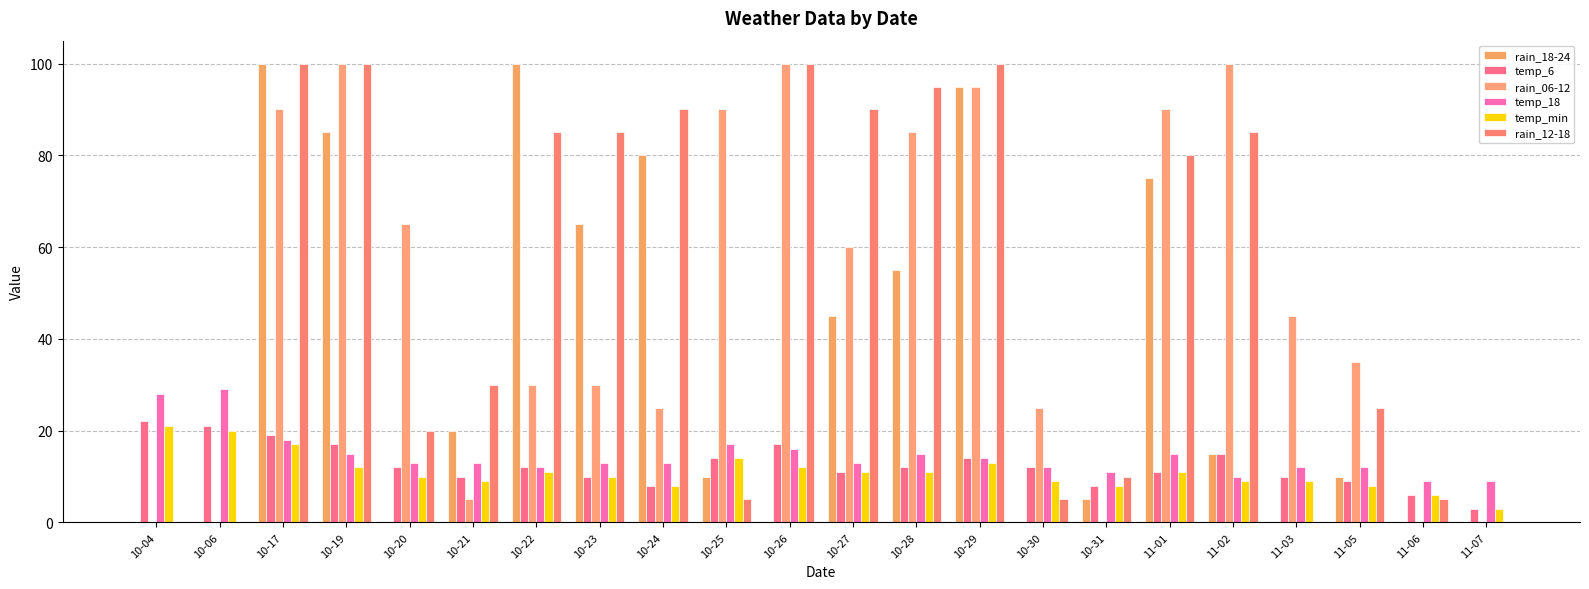

List the labels in order of rain_18-24 value, largest first.

10-17, 10-22, 10-29, 10-19, 10-24, 11-01, 10-23, 10-28, 10-27, 10-21, 11-02, 10-25, 11-05, 10-31, 10-04, 10-06, 10-20, 10-26, 10-30, 11-03, 11-06, 11-07